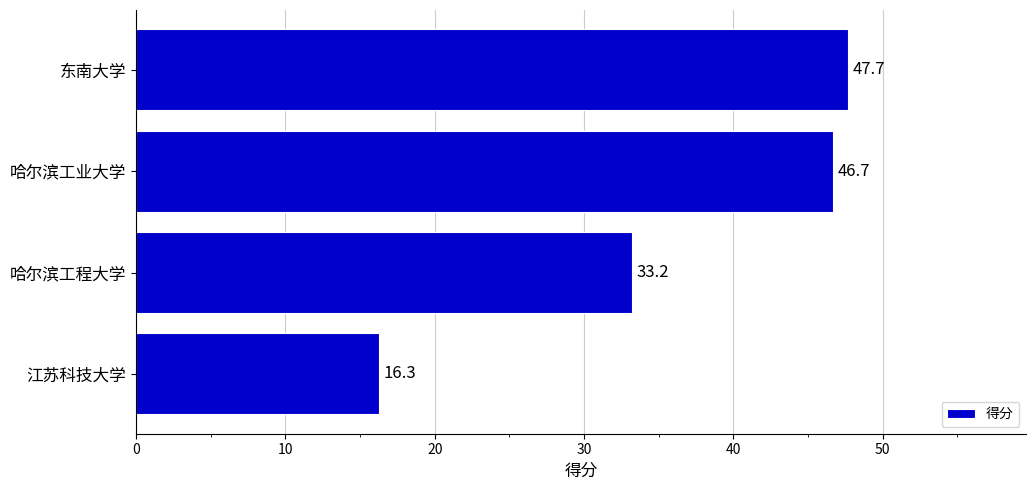

What is the sum of the values at 哈尔滨工程大学 and 江苏科技大学?

49.5